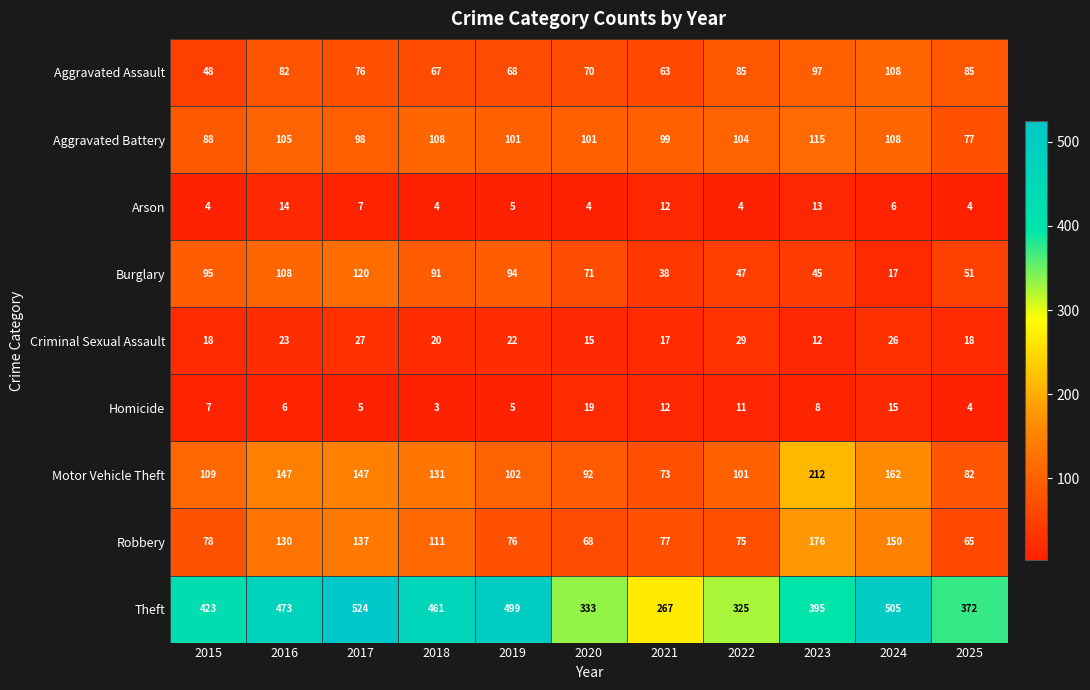

At which label does Criminal Sexual Assault first exceed 20?

2016